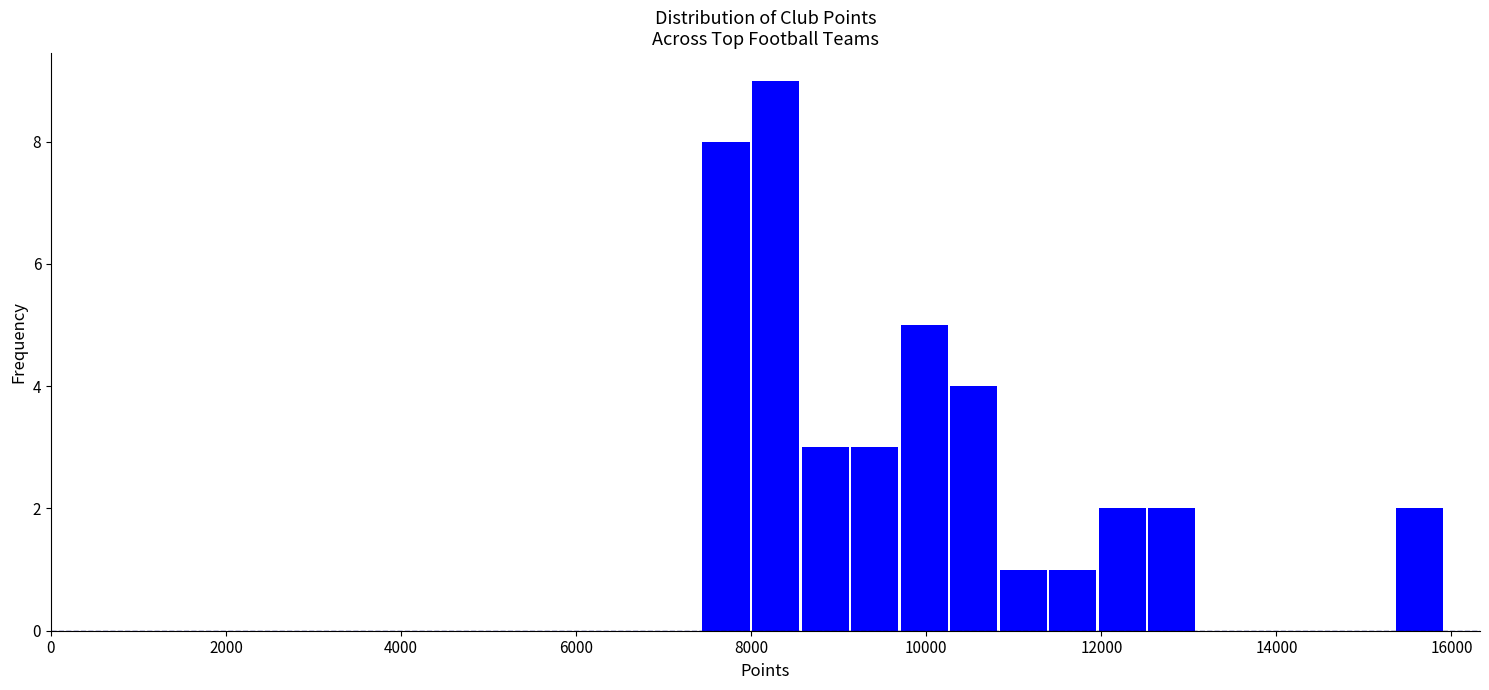

Read against the x-axis, roughly where is the centre of the tallest bar?

8200